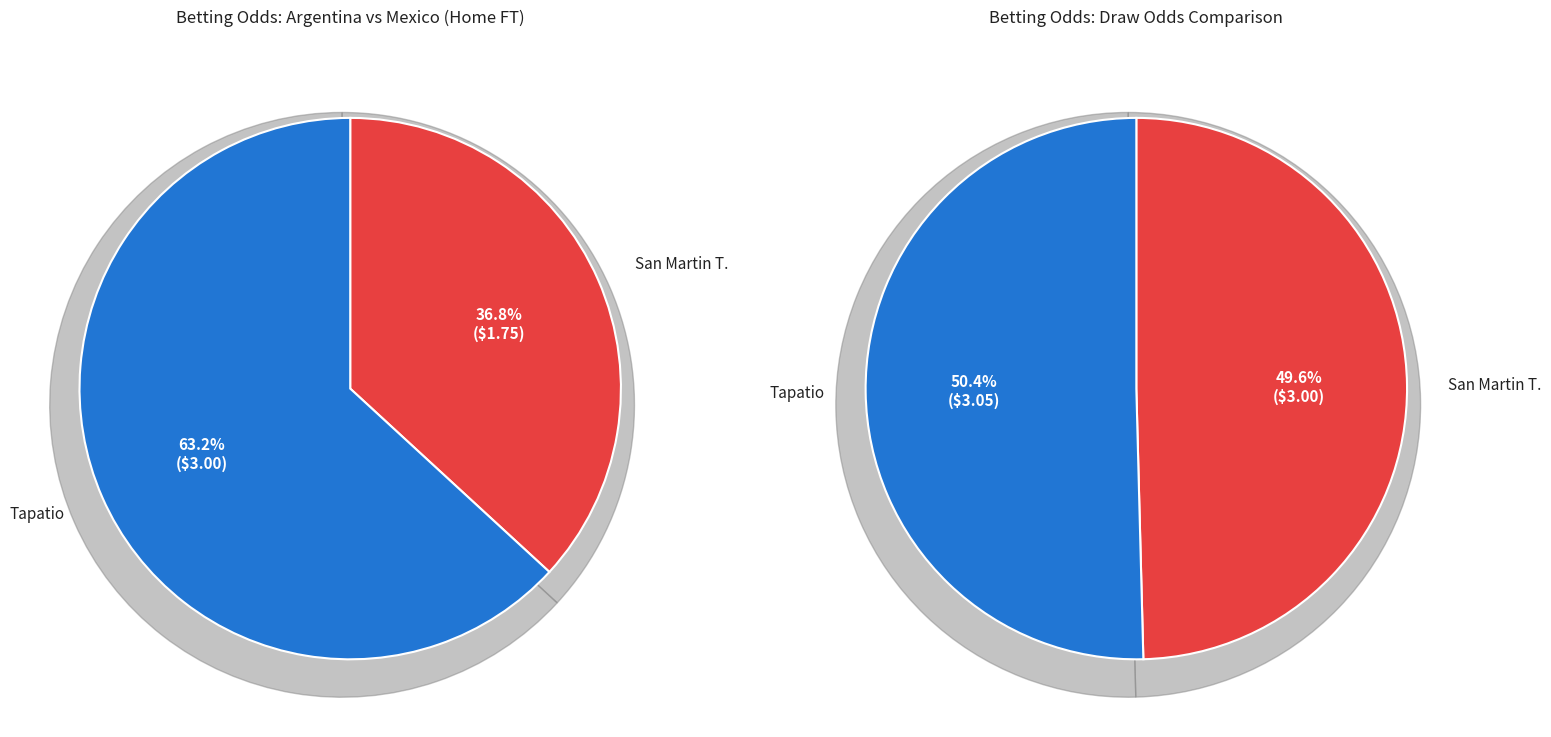

Which has a higher value, Tapatio or San Martin T.?

Tapatio